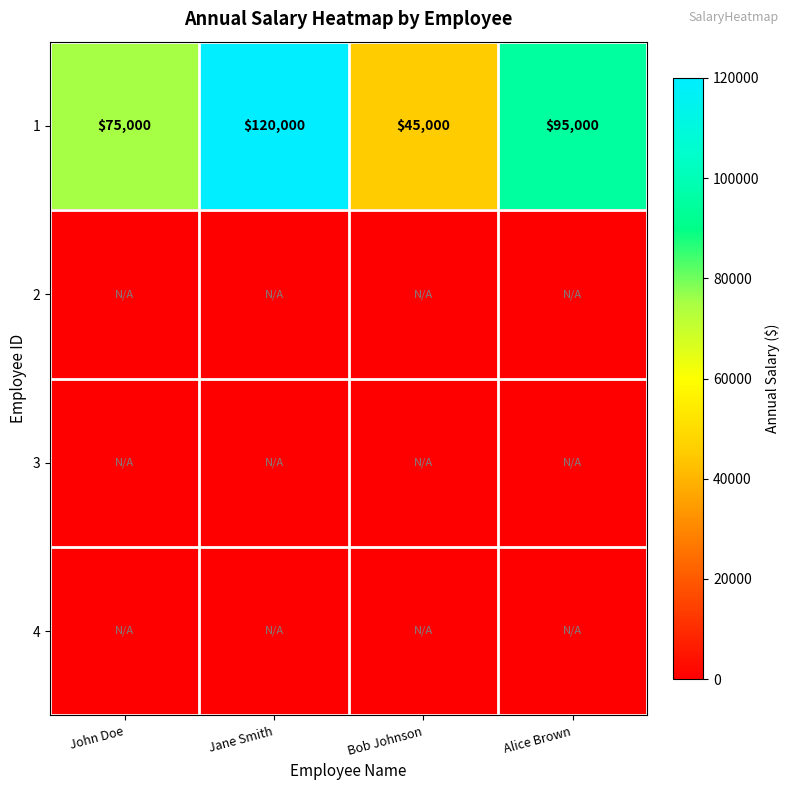

Rank the categories by 1 value from highest to lowest.

Jane Smith, Alice Brown, John Doe, Bob Johnson